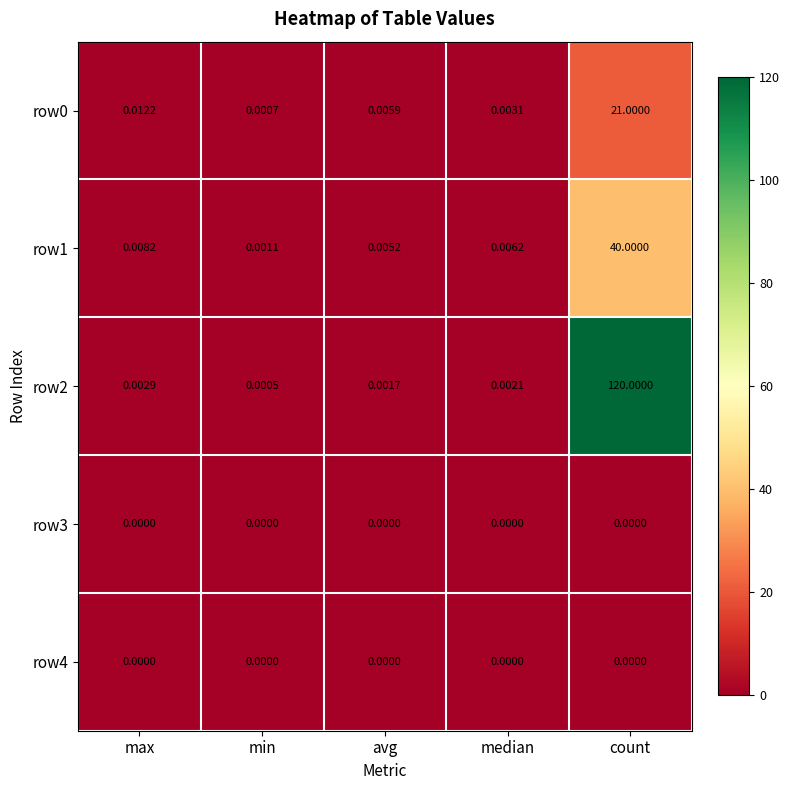

At which label is row2 closest to 60?

max